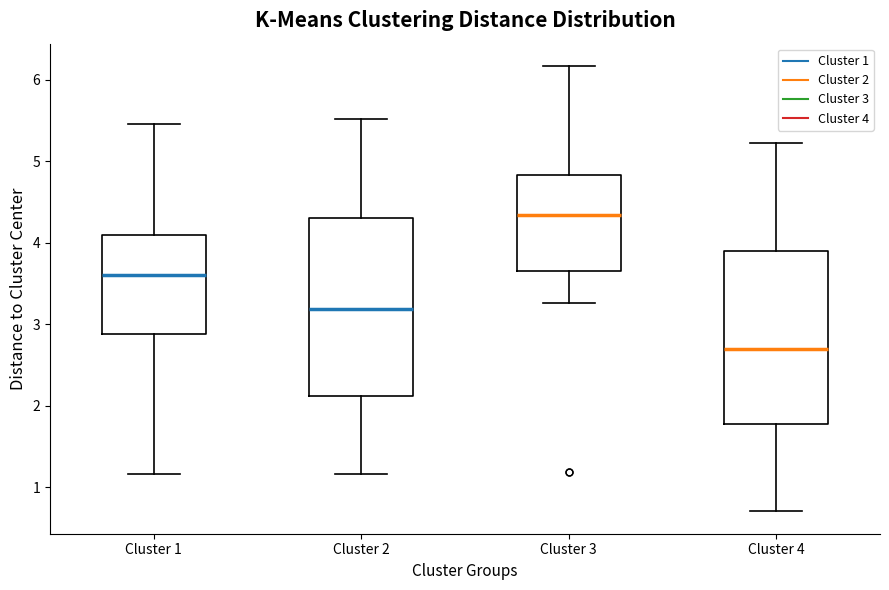

Where is the upper edge of the box for Cluster 2 on the y-axis? The values are not printed on the chart, so give them approximately, as read against the axis.

4.3